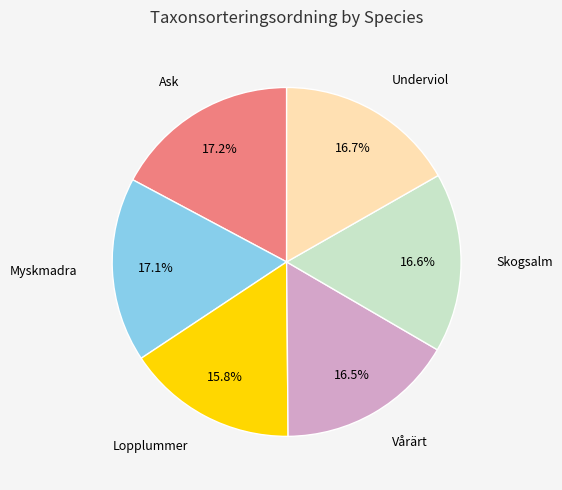

Is there any slice that represents more than half of the pie?

No